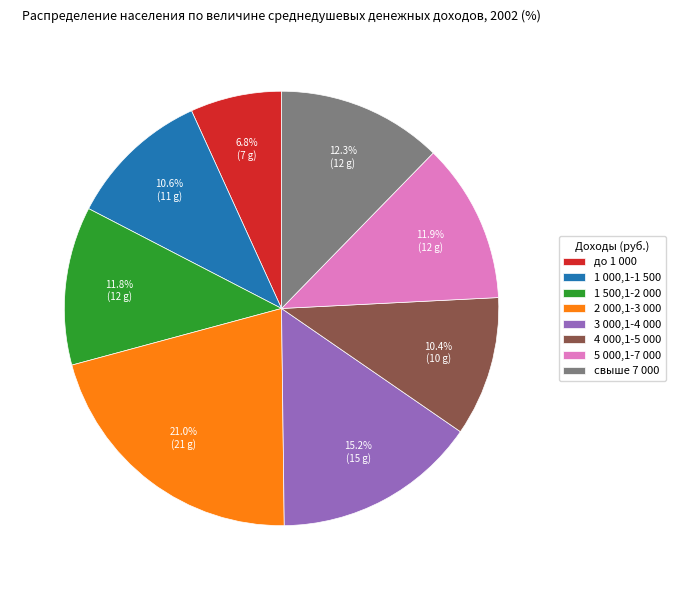

To the nearest percent, what is the combined percentage of 2 000,1-3 000 and 1 500,1-2 000?

33%